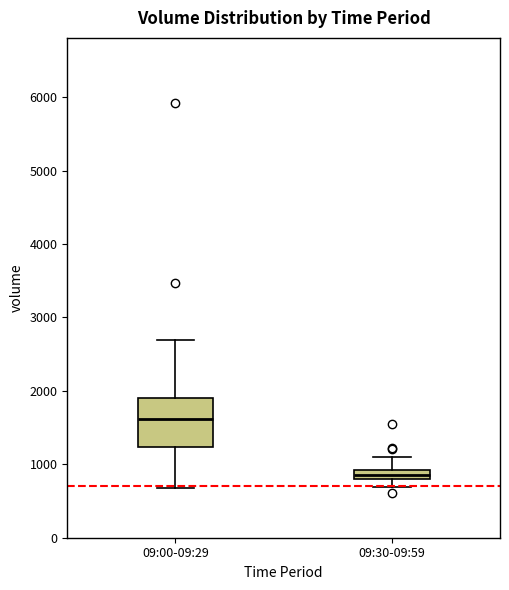

Which box has the highest median line?

09:00-09:29